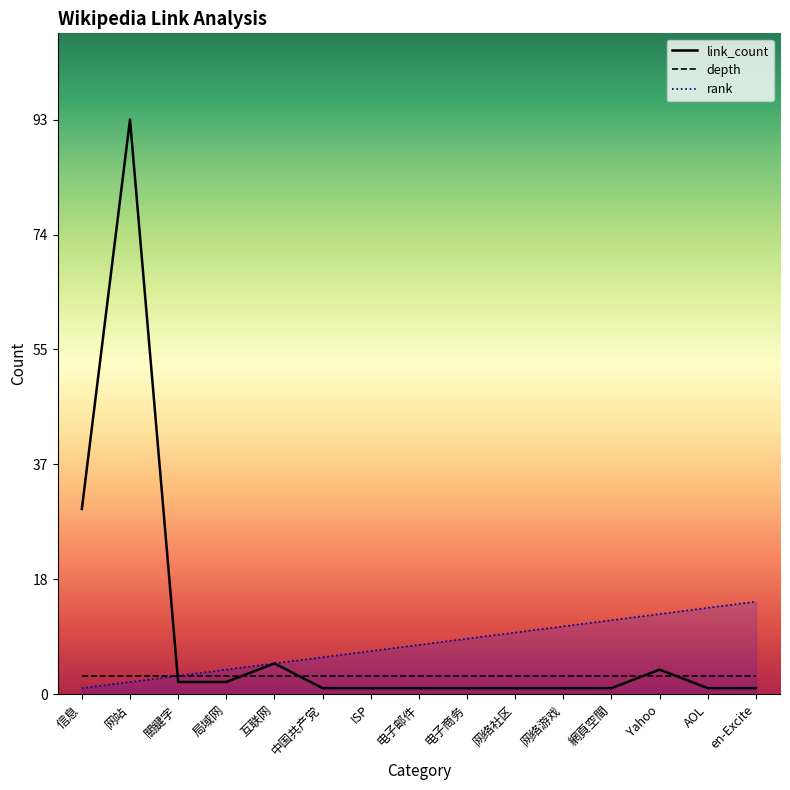

The rank series shows 2 at 局域网. True or false?

False